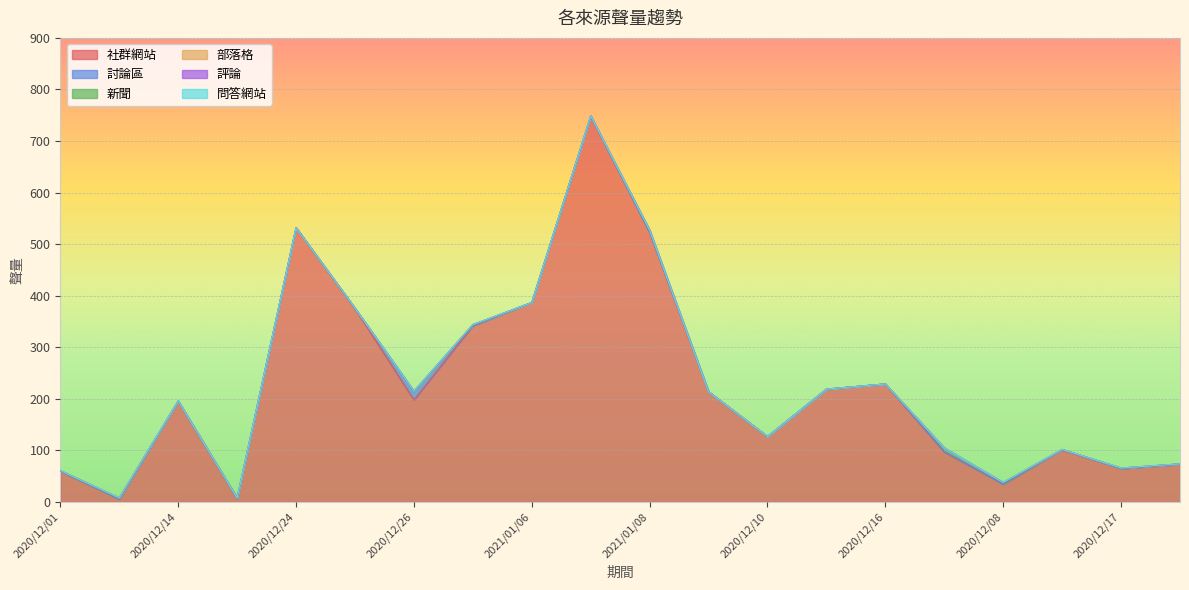

What is the label of the 14th point from the left?

2020/12/15